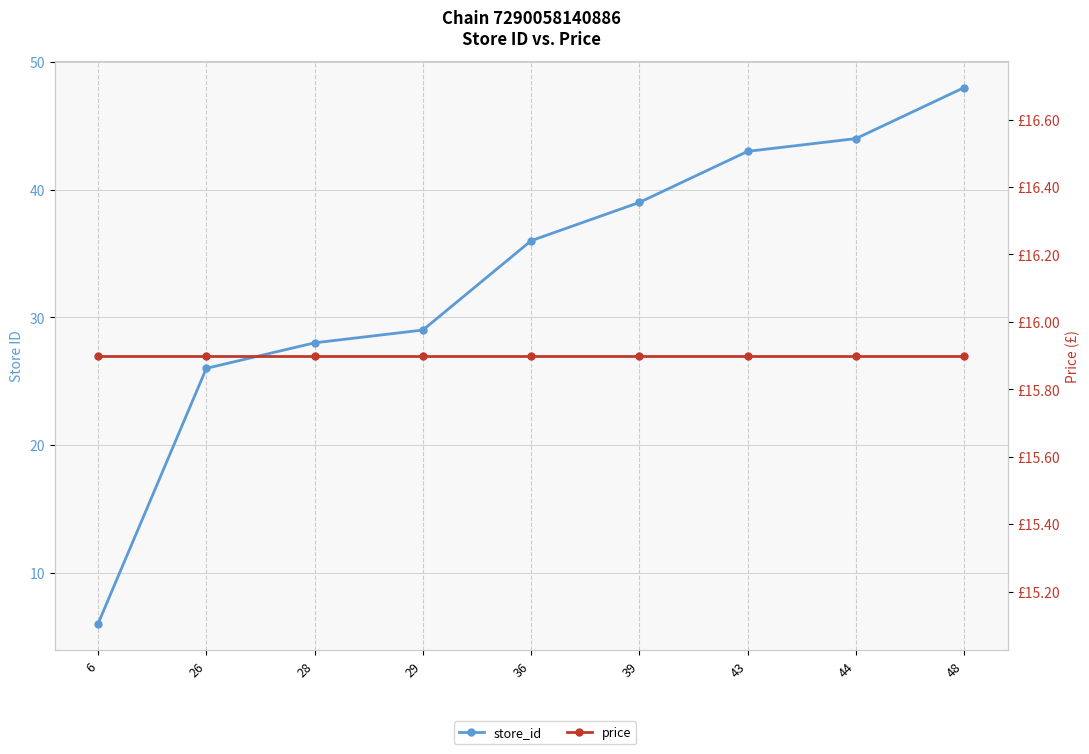

Reading left to right, what are all the values shown in this chart?

store_id: 6=6.0	26=26.0	28=28.0	29=29.0	36=36.0	39=39.0	43=43.0	44=44.0	48=48.0
price: 6=15.9	26=15.9	28=15.9	29=15.9	36=15.9	39=15.9	43=15.9	44=15.9	48=15.9